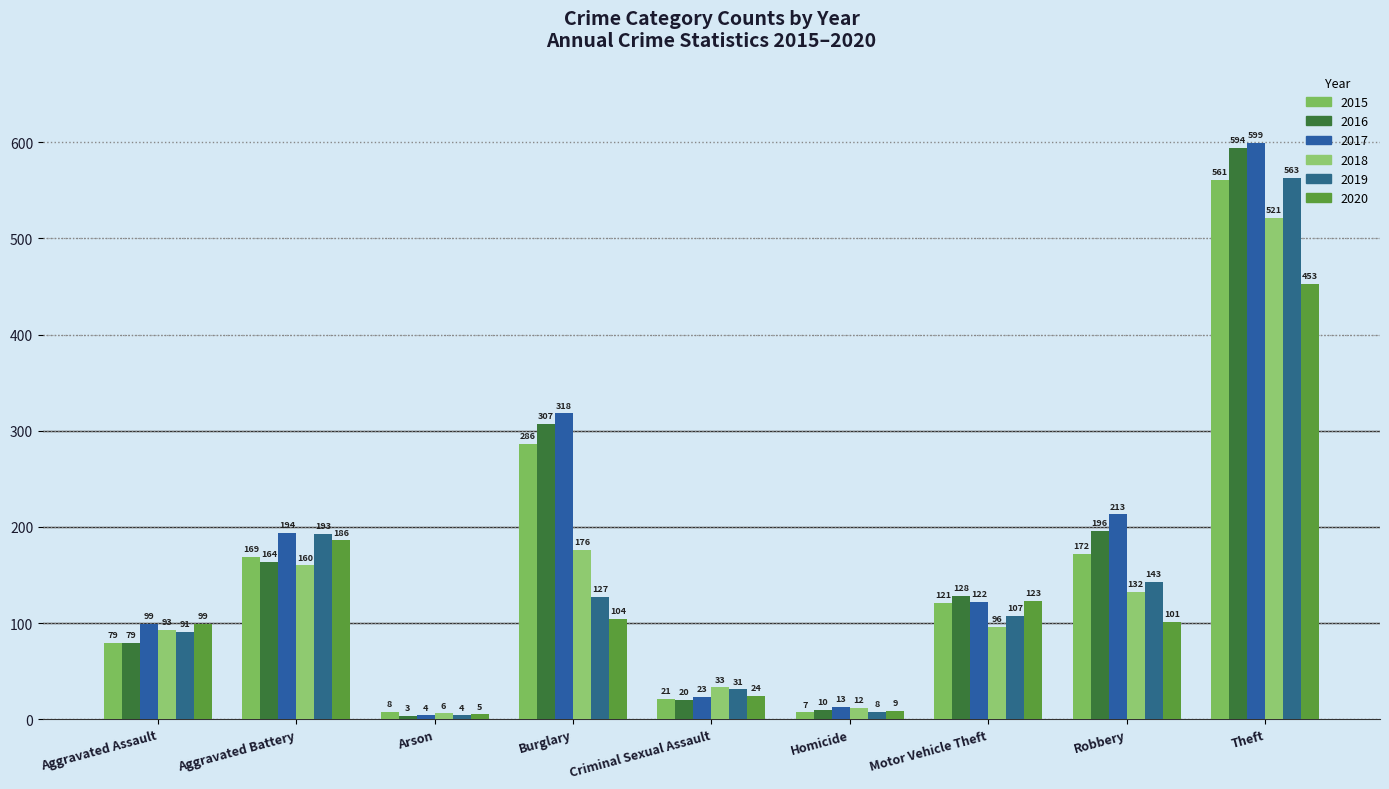

What is the average value of the 2020 series?

123